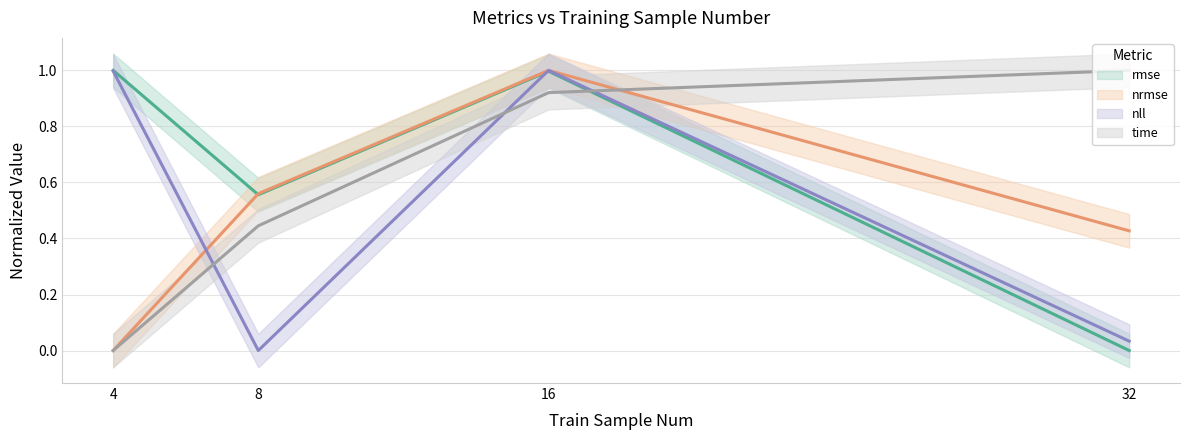

How many interior local peaks does the nll series have?

1